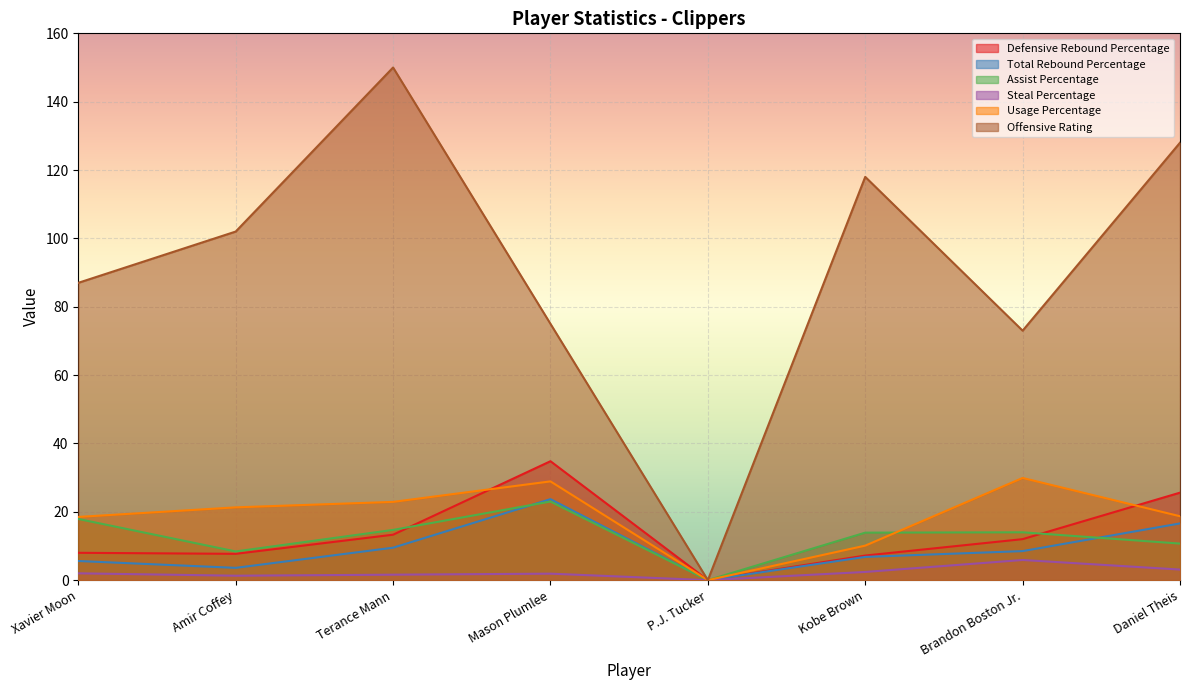

Rank the categories by Usage Percentage value from highest to lowest.

Brandon Boston Jr., Mason Plumlee, Terance Mann, Amir Coffey, Daniel Theis, Xavier Moon, Kobe Brown, P.J. Tucker